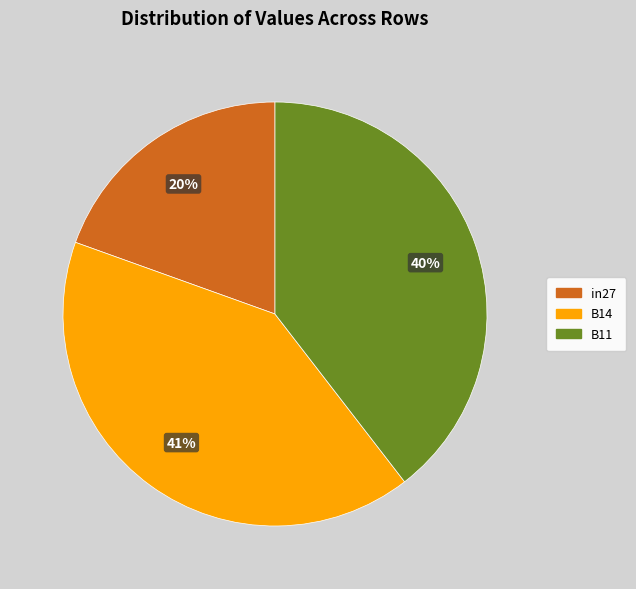

How many segments does this pie chart have?

3